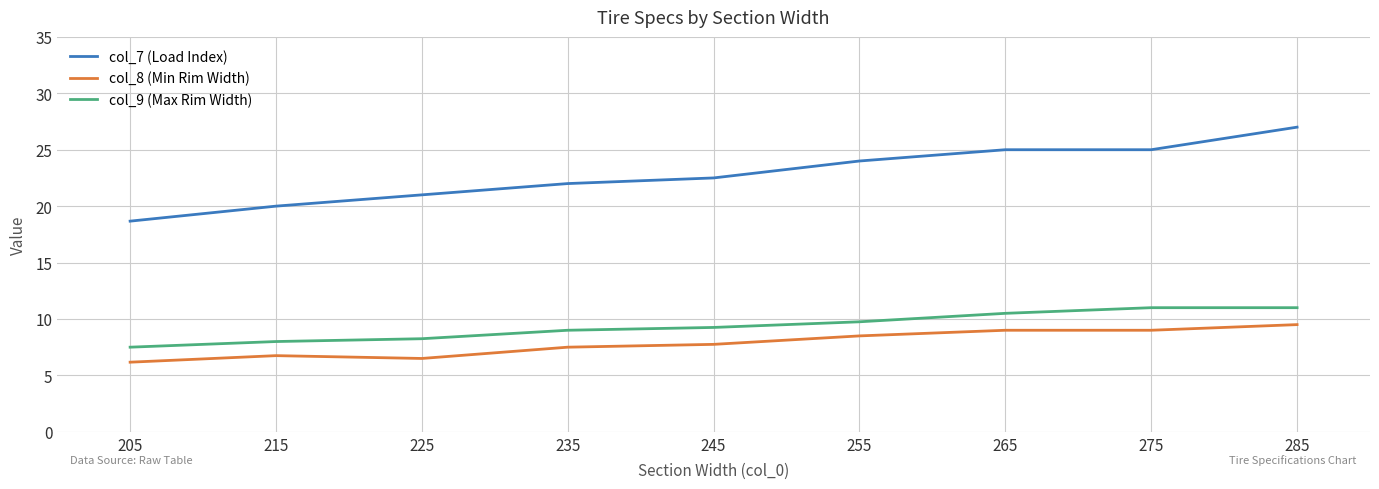

True or false: col_8 (Min Rim Width) and col_7 (Load Index) cross at least once.

False